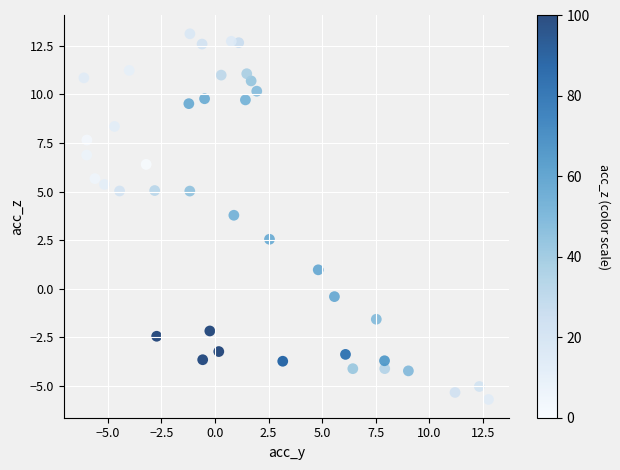

What Y value in the scatter plot is closest to 3?

2.5